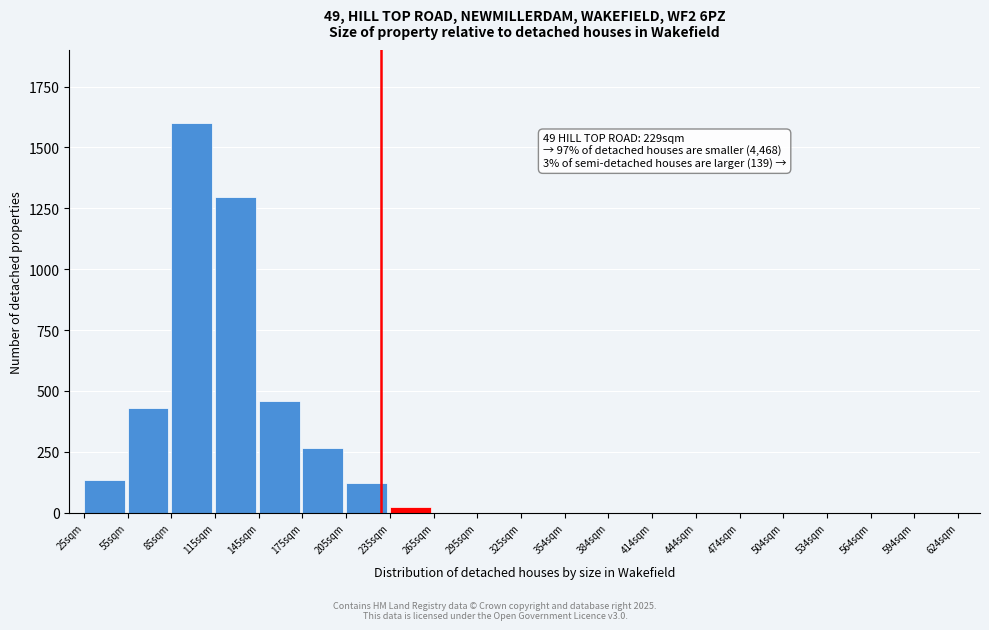

Reading left to right, transcribe all the data shown in this chart.

25sqm=134.2	55sqm=430.3	85sqm=1600.0	115sqm=1295.0	145sqm=460.0	175sqm=265.0	205sqm=120.0	235sqm=22.3	265sqm=0.0	295sqm=0.0	325sqm=0.0	354sqm=0.0	384sqm=0.0	414sqm=0.0	444sqm=0.0	474sqm=0.0	504sqm=0.0	534sqm=0.0	564sqm=0.0	594sqm=0.0	624sqm=0.0